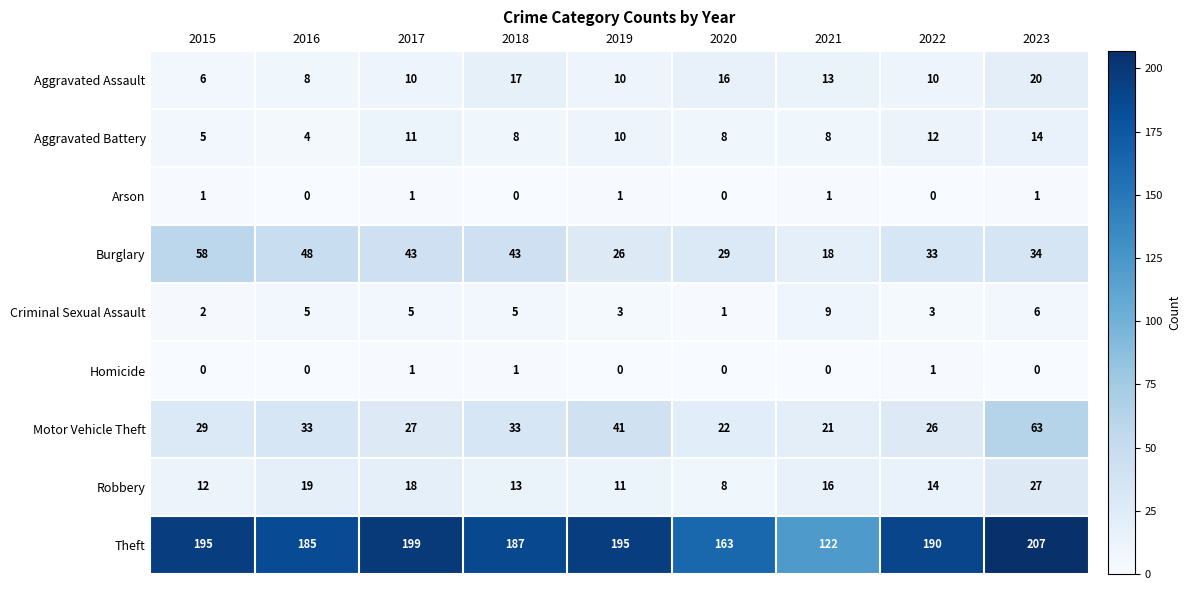

At 2021, list the series in order from smallest to largest.

Homicide, Arson, Aggravated Battery, Criminal Sexual Assault, Aggravated Assault, Robbery, Burglary, Motor Vehicle Theft, Theft